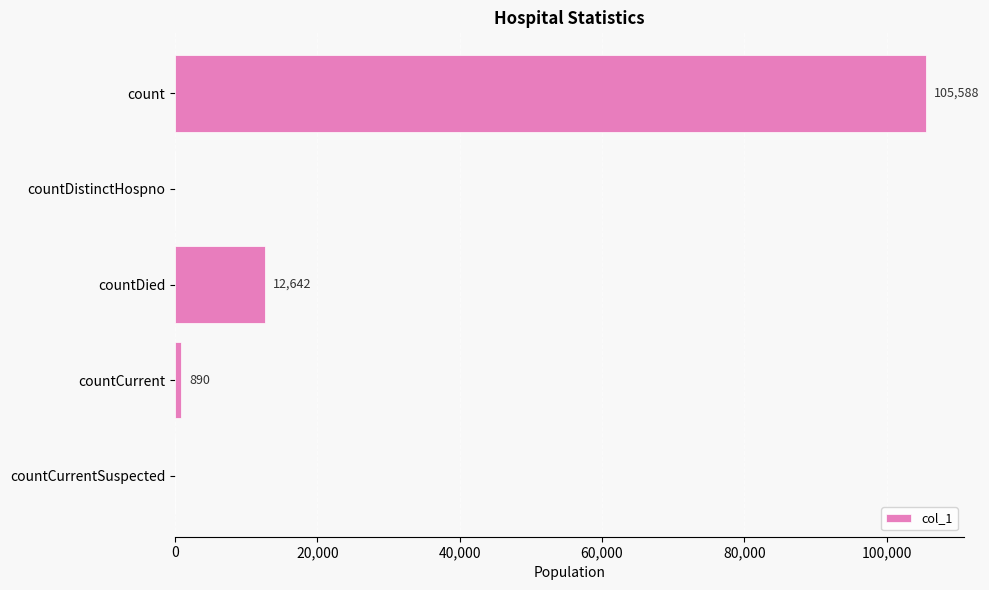

What is the greatest value displayed?

105588